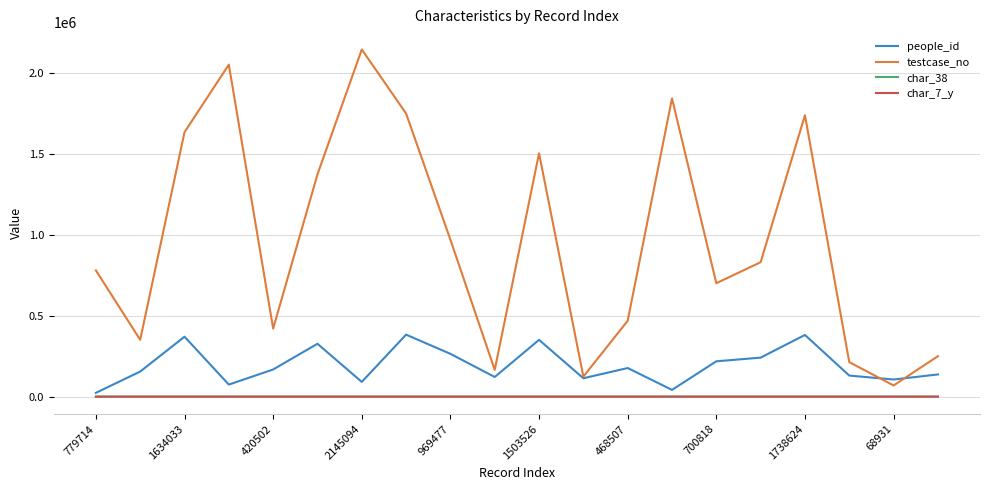

How many lines are shown in the chart?

4